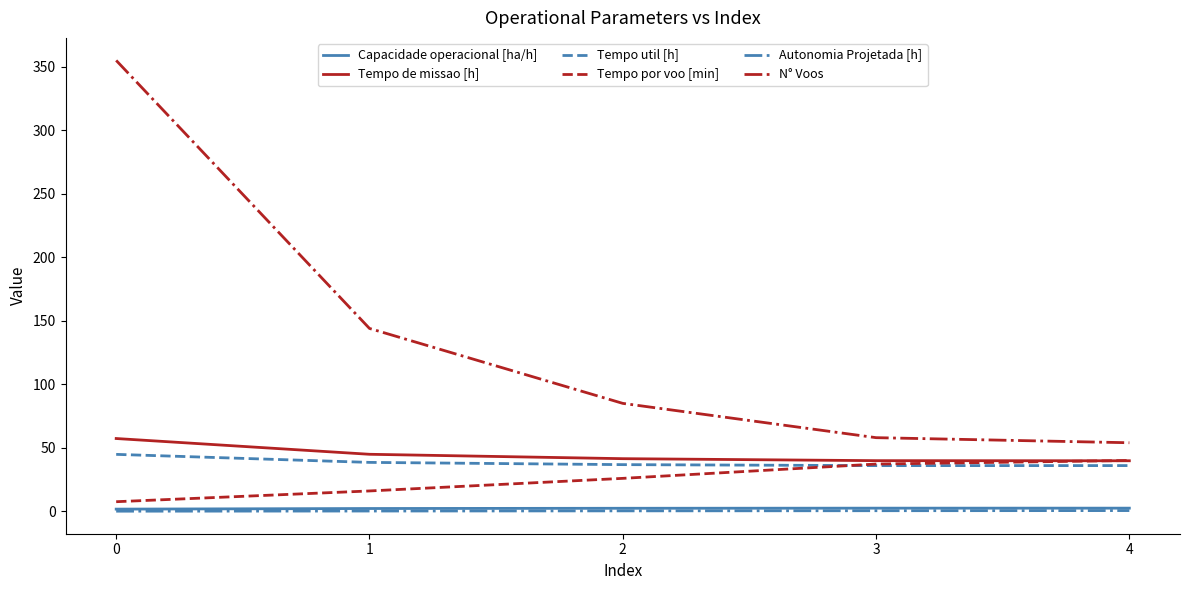

What are all the series names shown in the legend?

Capacidade operacional [ha/h], Tempo de missao [h], Tempo util [h], Tempo por voo [min], Autonomia Projetada [h], N° Voos